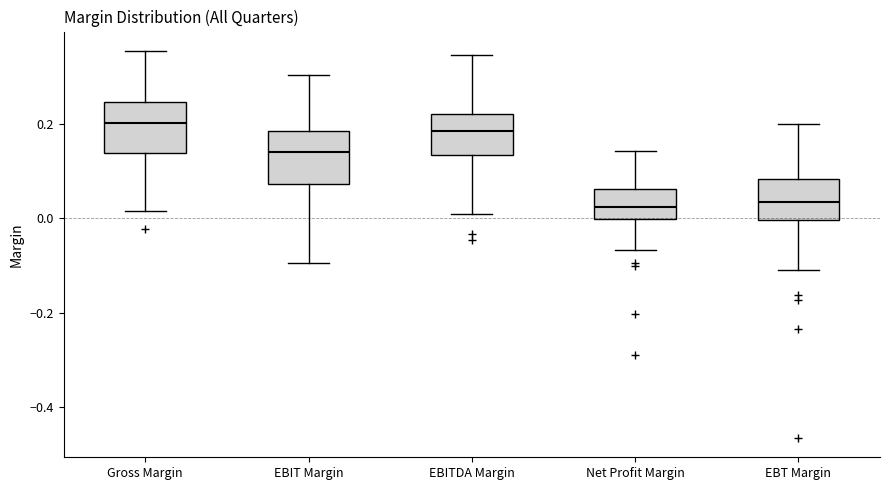

Where does the lower whisker of the box for EBITDA Margin end on the y-axis? The values are not printed on the chart, so give them approximately, as read against the axis.

0.02